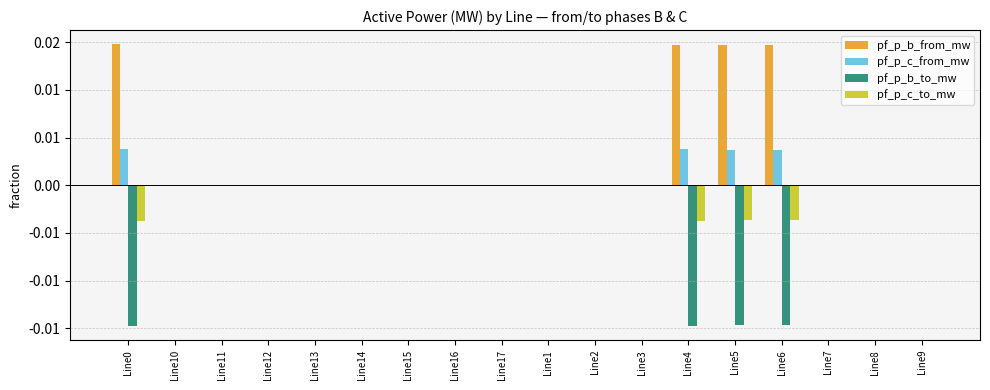

Is it true that pf_p_b_from_mw equals -0.0 at Line10?

True